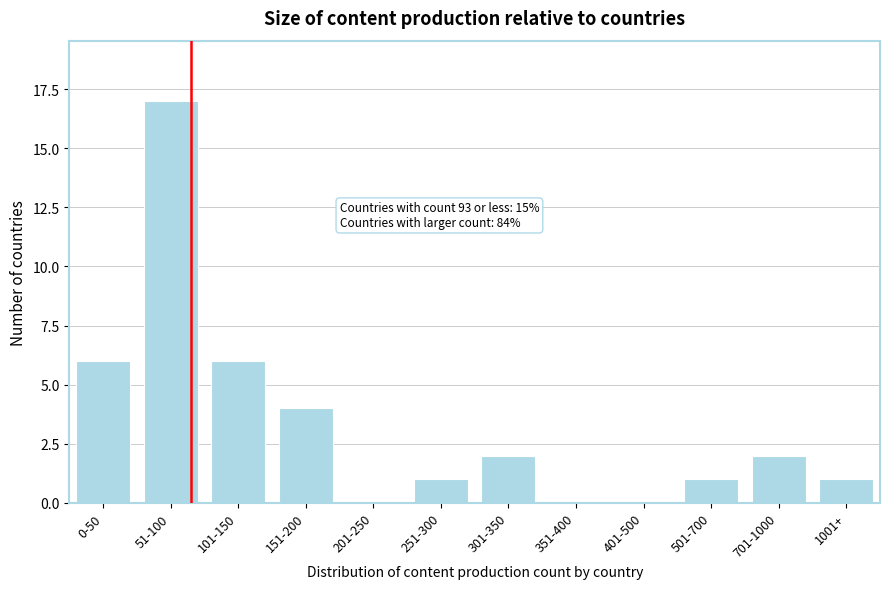

Reading right to left, what are all the values shown in this chart?

1001+=1	701-1000=2	501-700=1	401-500=0	351-400=0	301-350=2	251-300=1	201-250=0	151-200=4	101-150=6	51-100=17	0-50=6